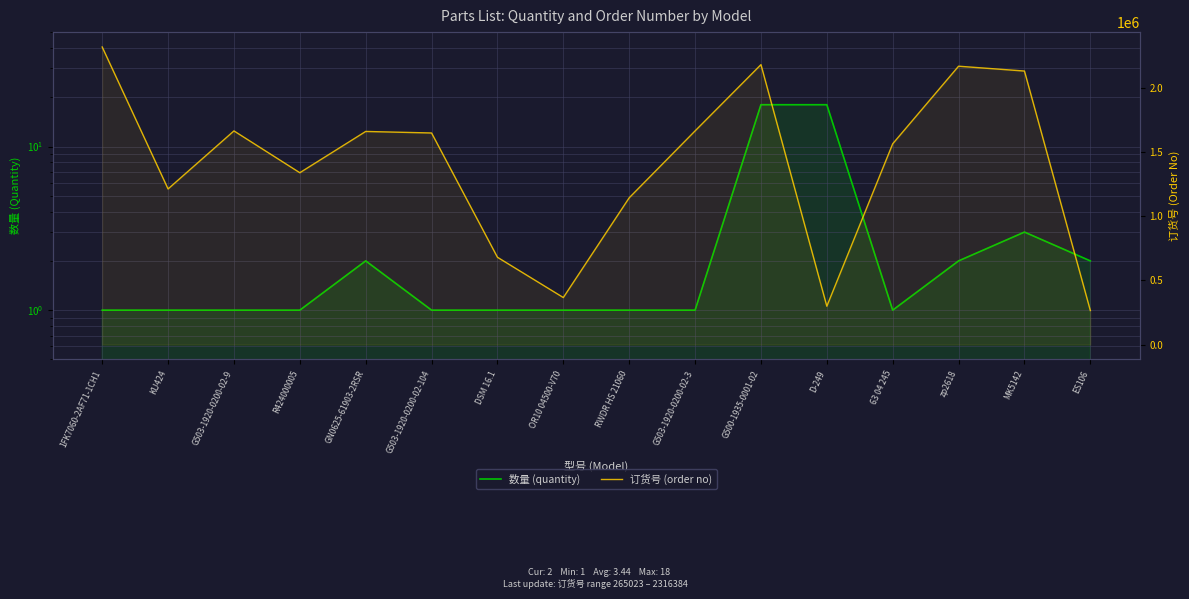

What are all the series names shown in the legend?

数量 (quantity), 订货号 (order no)